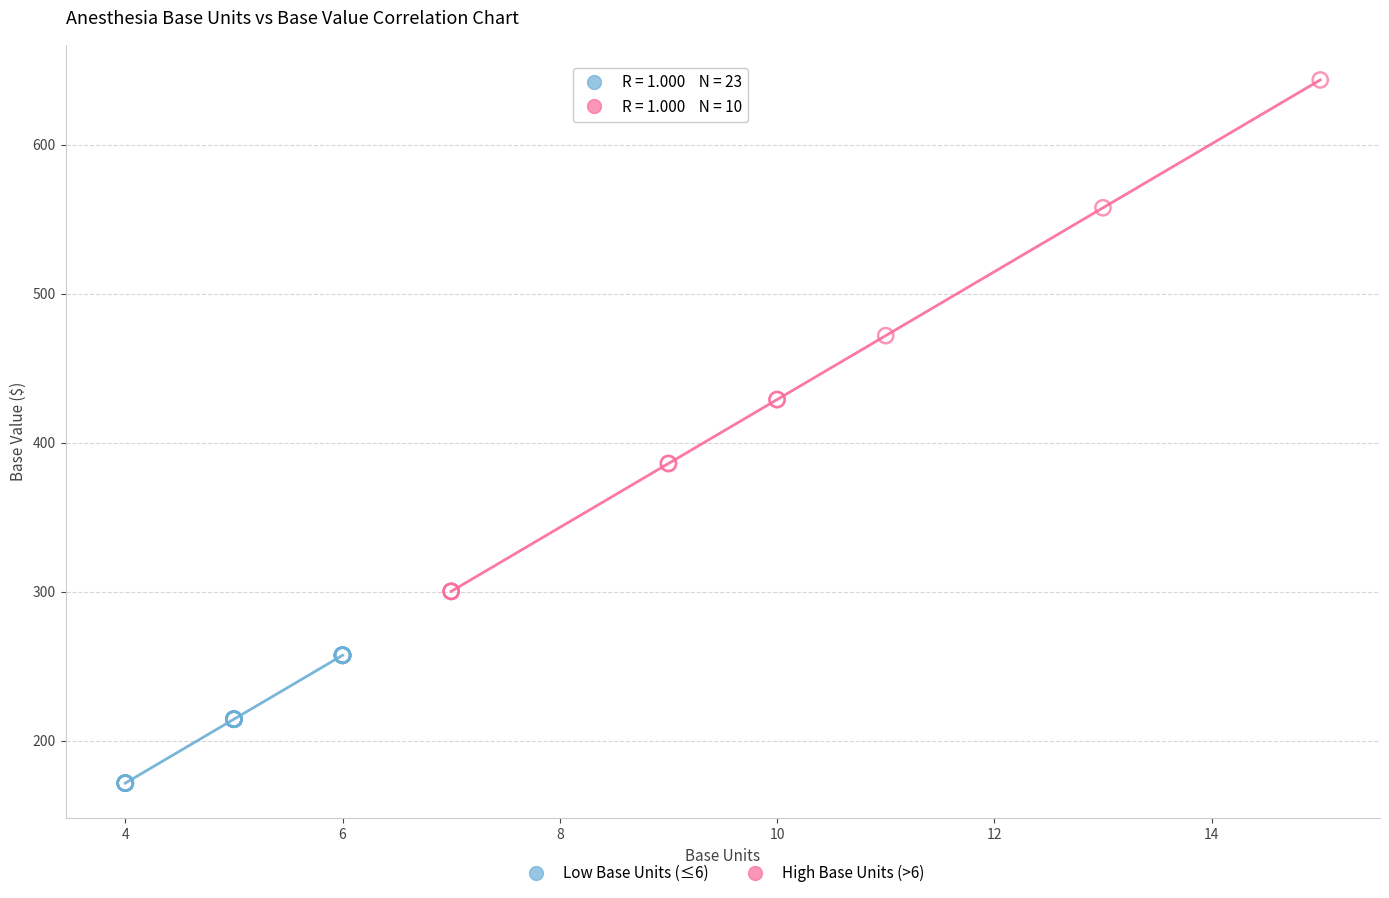

Which series has the largest Y range (max minus min)?

High Base Units (>6)